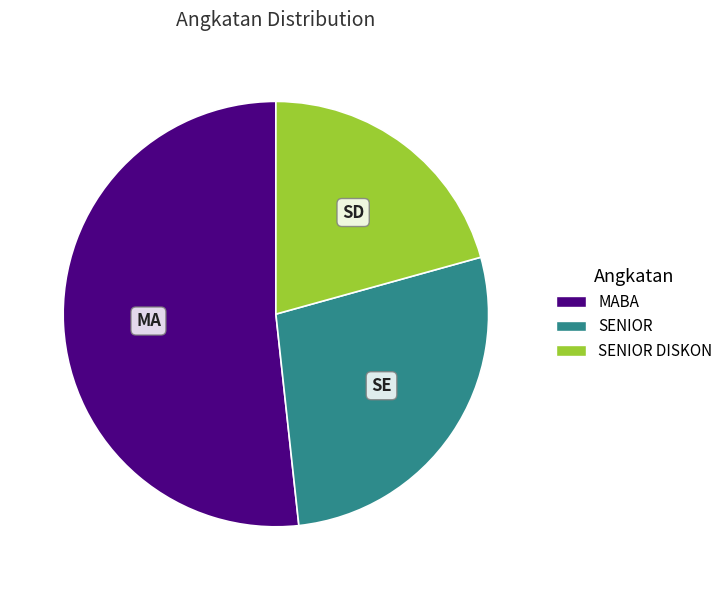

Between MABA and SENIOR DISKON, which is larger?

MABA